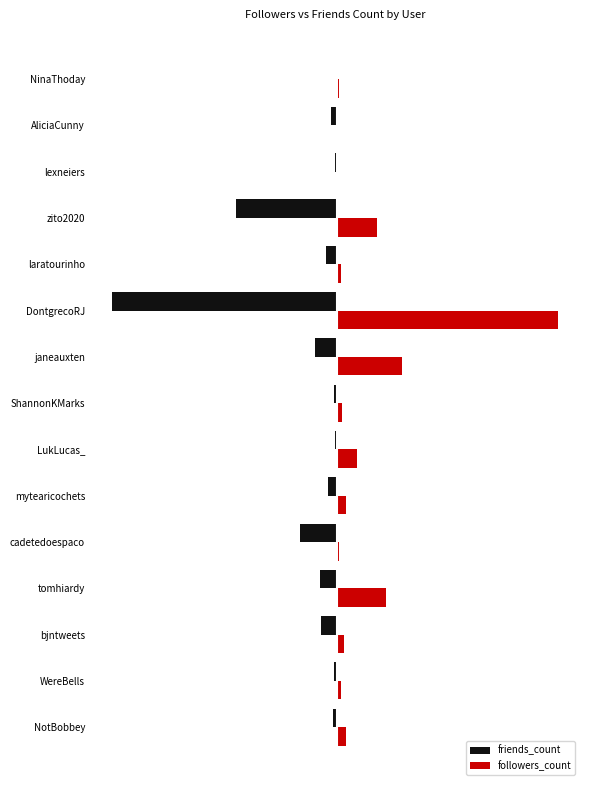

What are all the series names shown in the legend?

friends_count, followers_count